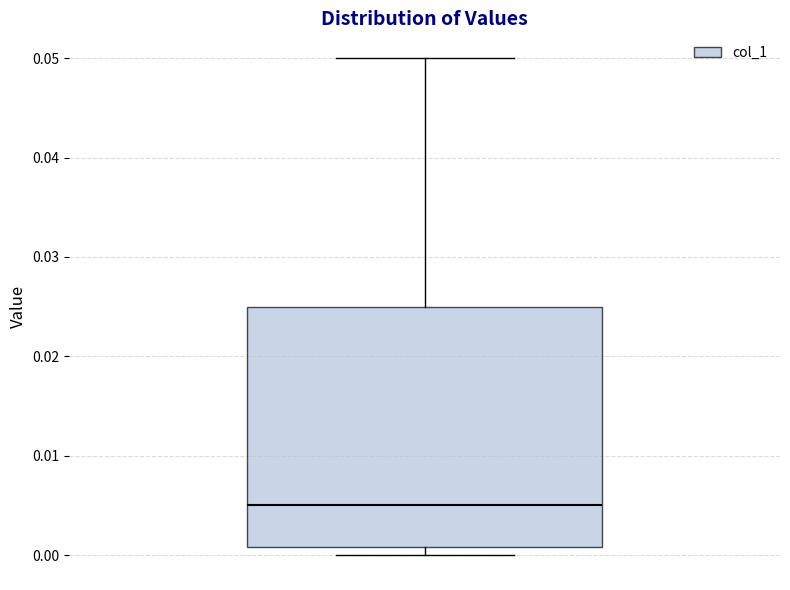

Read this box plot against the y-axis: the position of the median line, the range covered by the box, and the ends of both whiskers. The values are not printed on the chart, so give them approximately, as read against the axis.

median 0.005, box 0.001 to 0.025, whiskers 0.000 to 0.050